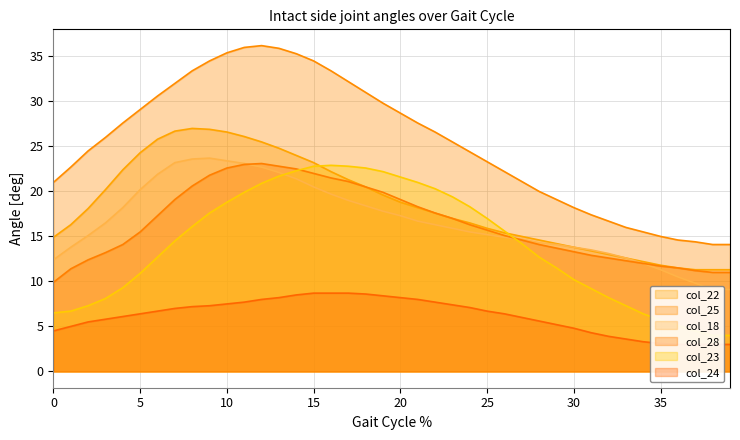

At 27, list the series in order from smallest to largest.

col_24, col_23, col_28, col_18, col_22, col_25